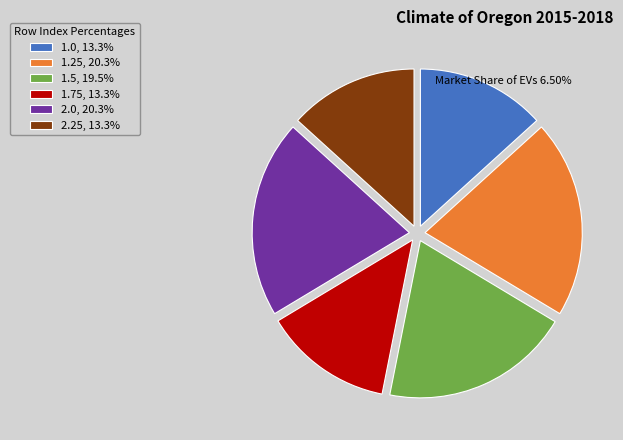

Do 2.0 and 1.75 together represent more than half of the pie?

No